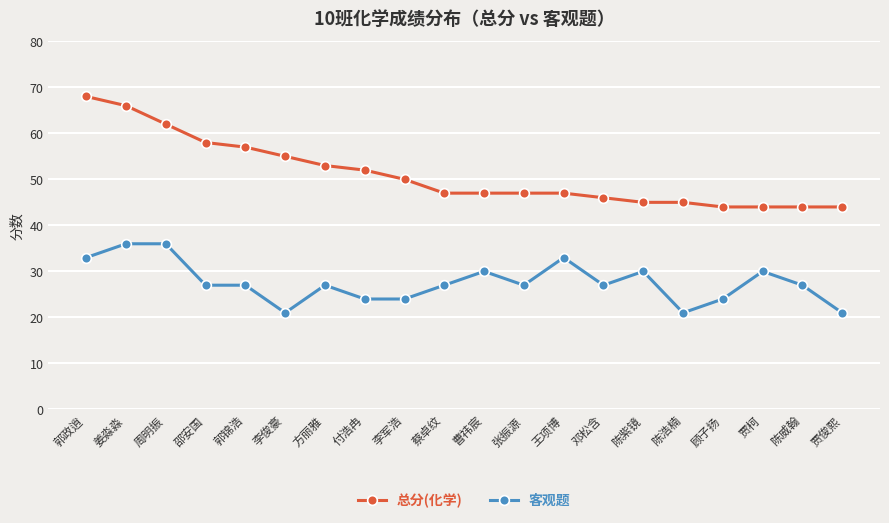

How many lines are shown in the chart?

2